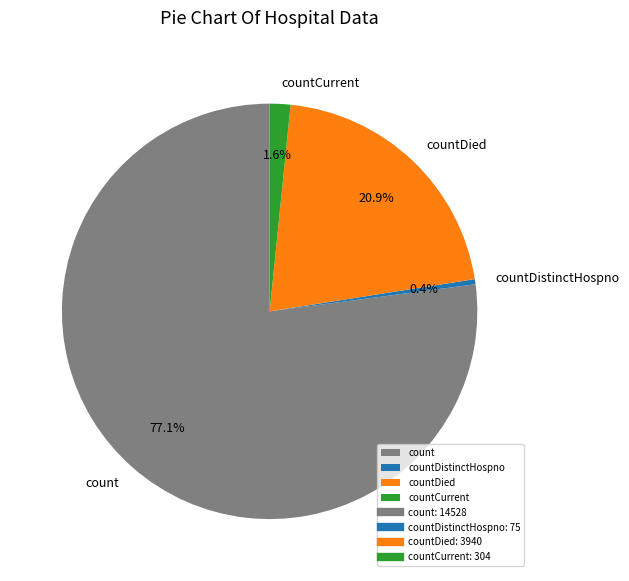

Which category has the biggest portion of the pie?

count